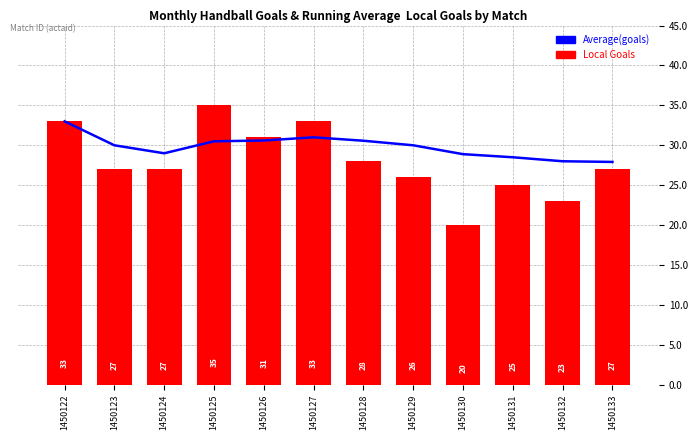

Where is Average nearest to the value 30?

1450123